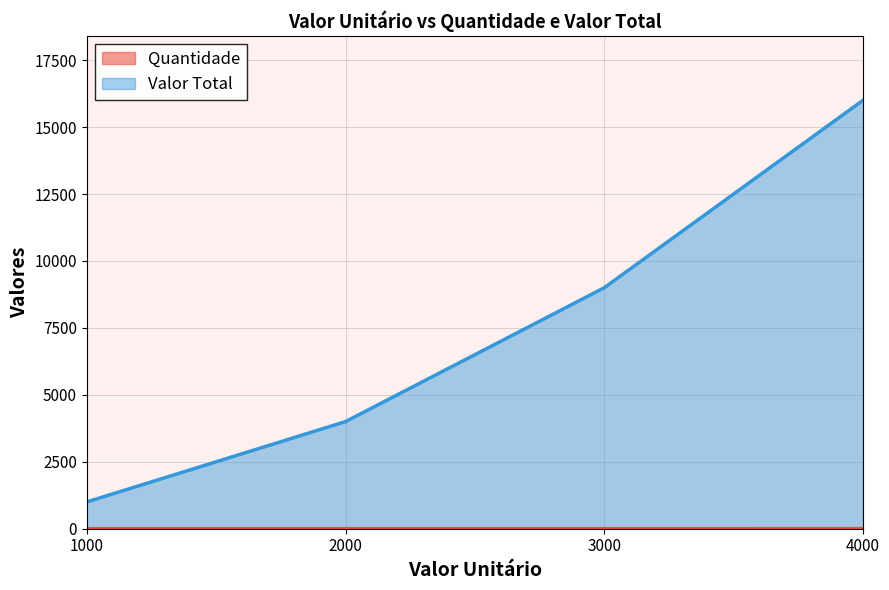

Is it true that Quantidade equals 3 at 2000?

False